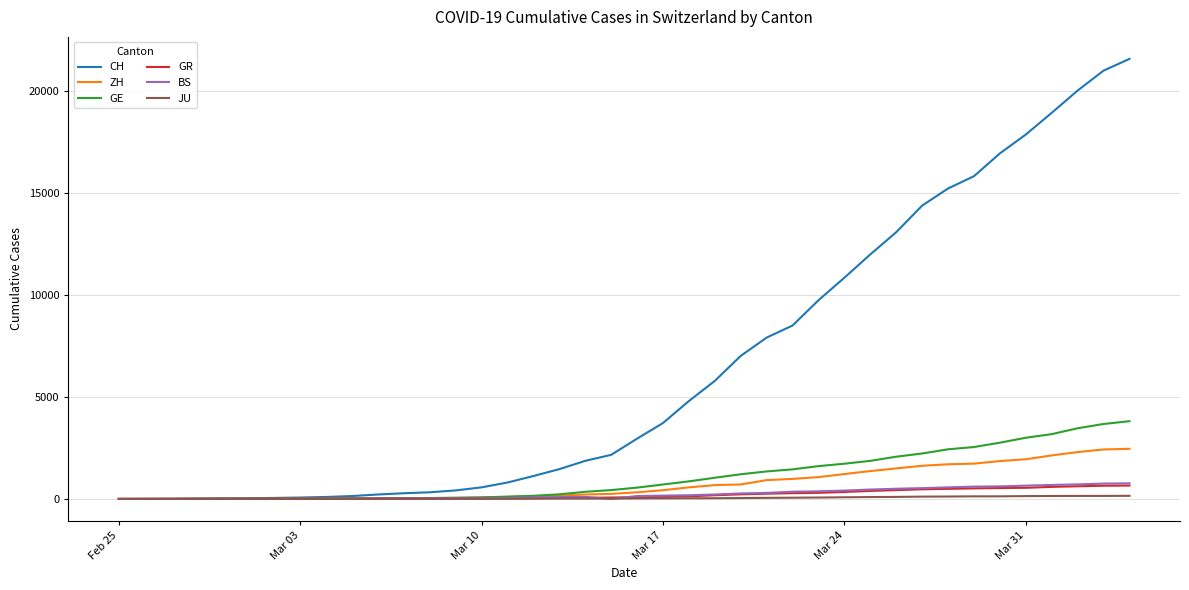

Which series has the largest total across all categories?

CH